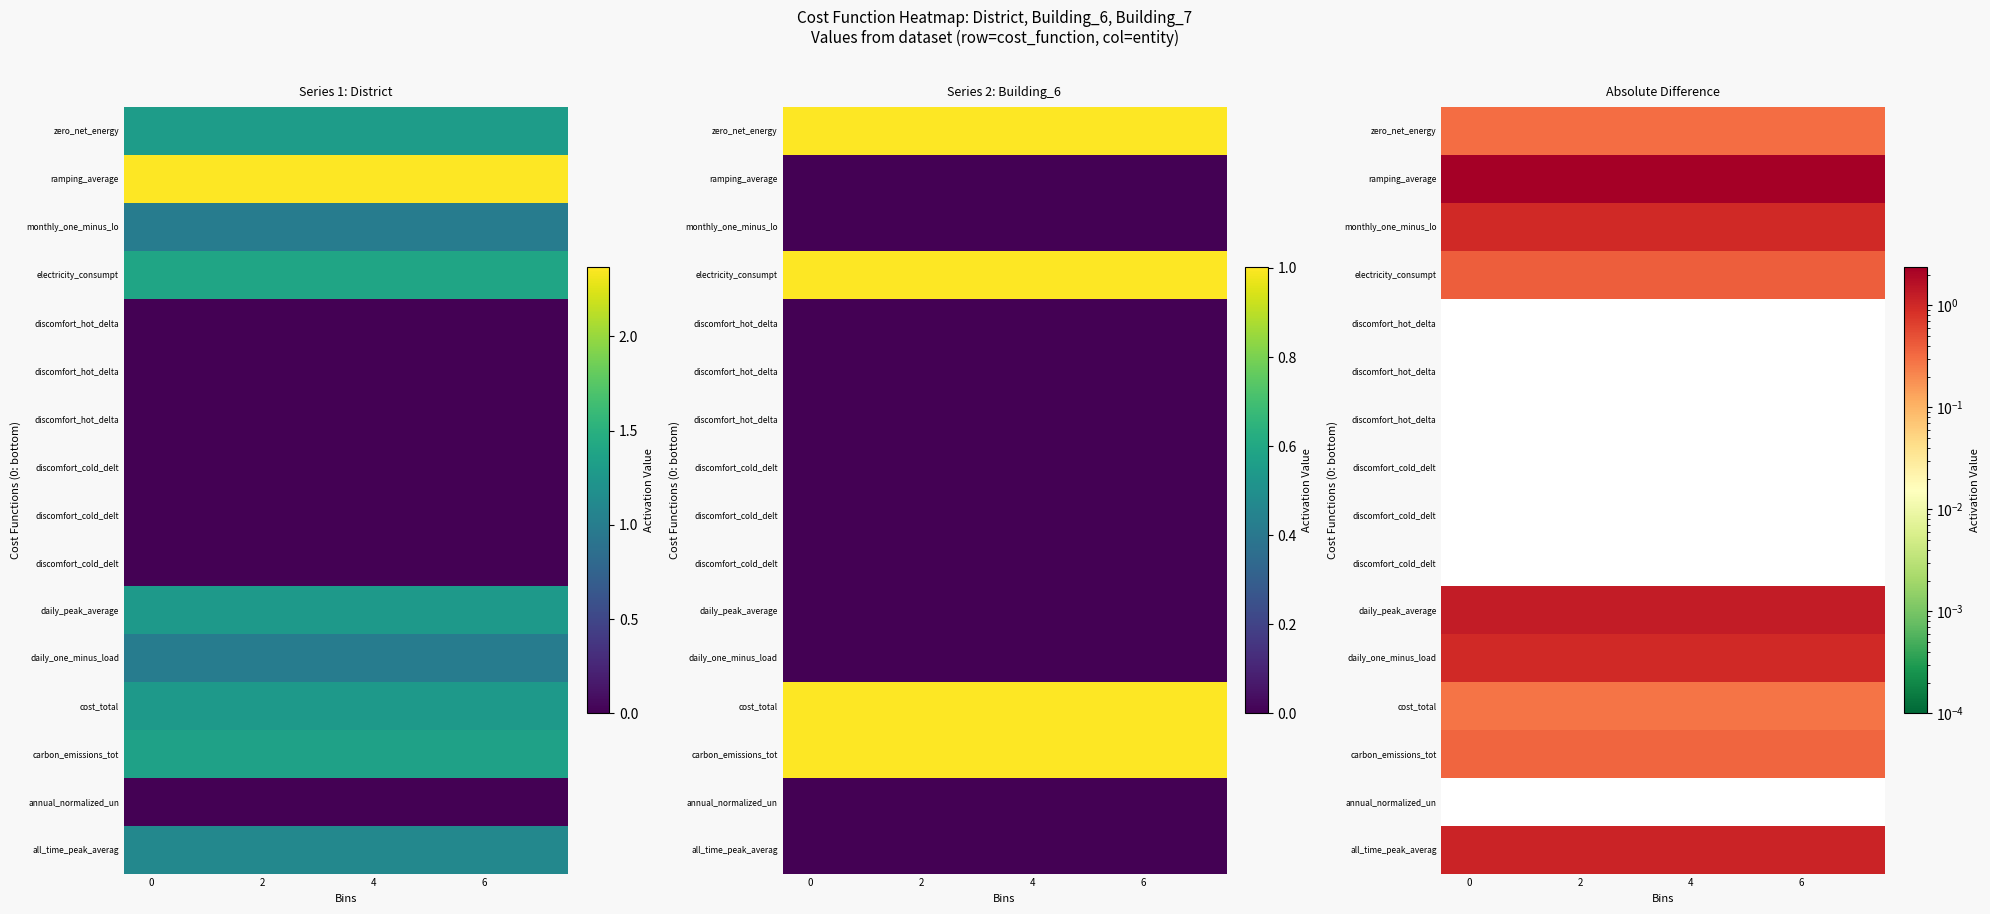

What is the spread (max minus min) of values at 4?

2.4